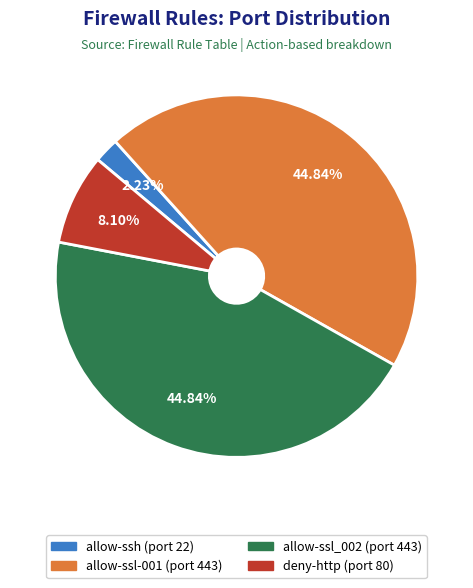

To the nearest percent, what is the combined percentage of allow-ssl-001 and allow-ssh?

47%